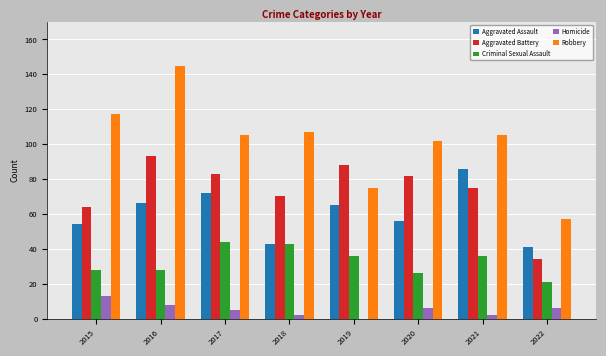

At which category is the sum across all series the highest?

2016